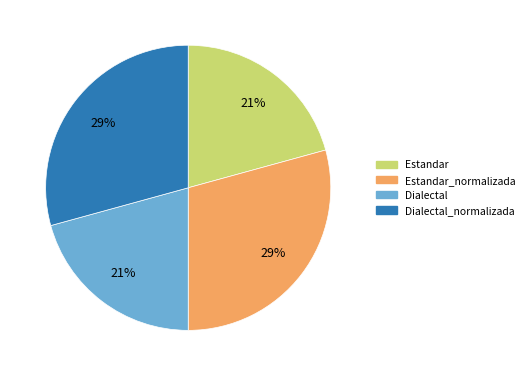

Is there a majority slice in this chart?

No